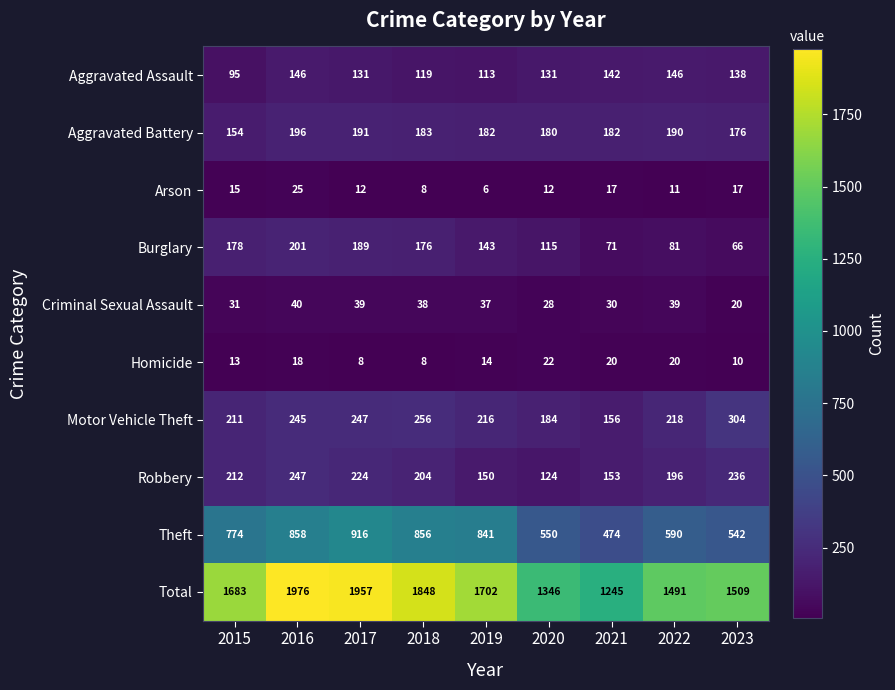

Which series has the widest spread of values?

Total